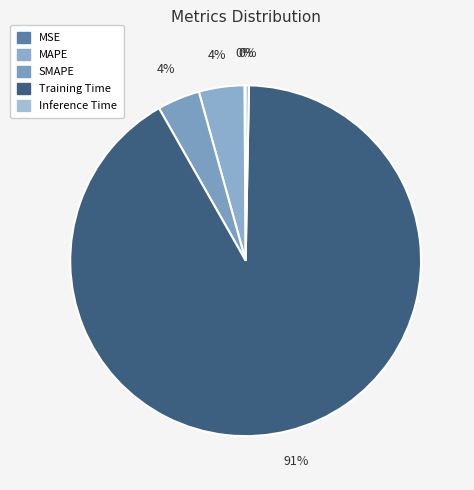

Is the sum of Inference Time and MAPE greater than half?

No